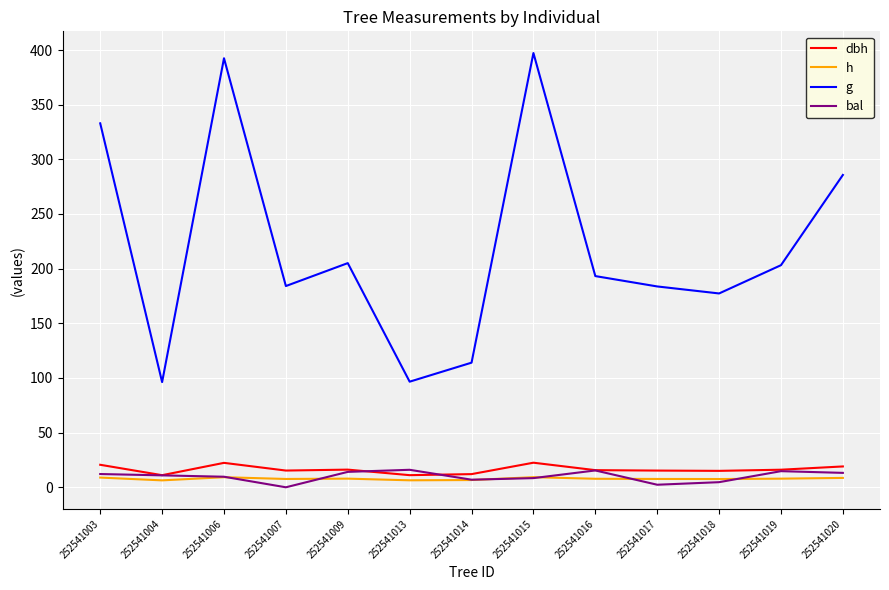

Is the value of g at 252541007 greater than the value of dbh at 252541019?

Yes